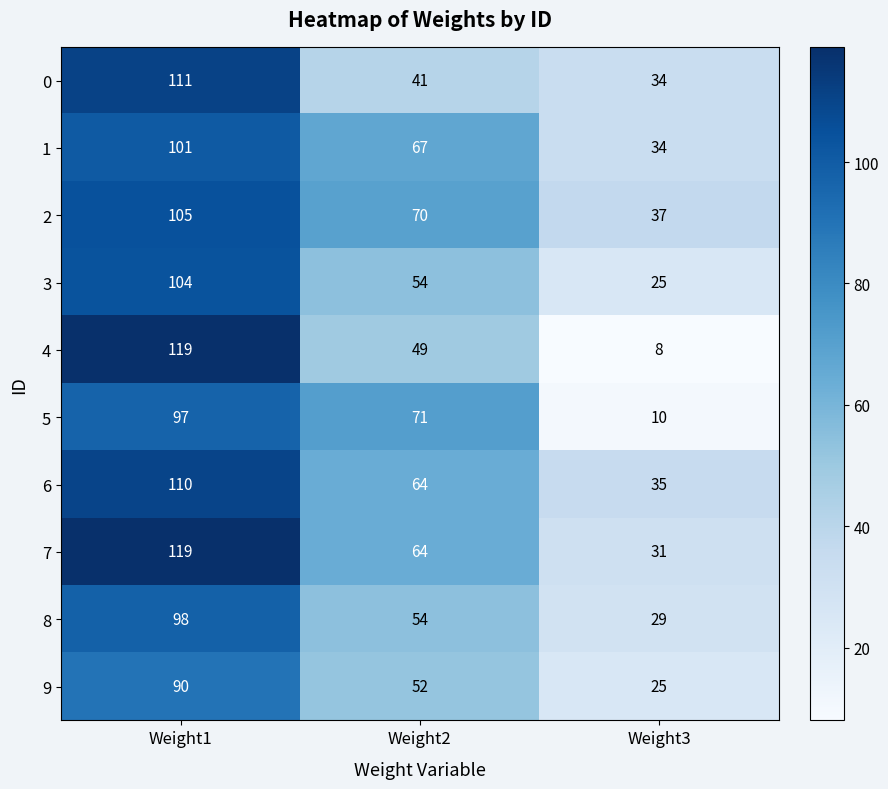

Which category has the highest value across all series?

Weight1